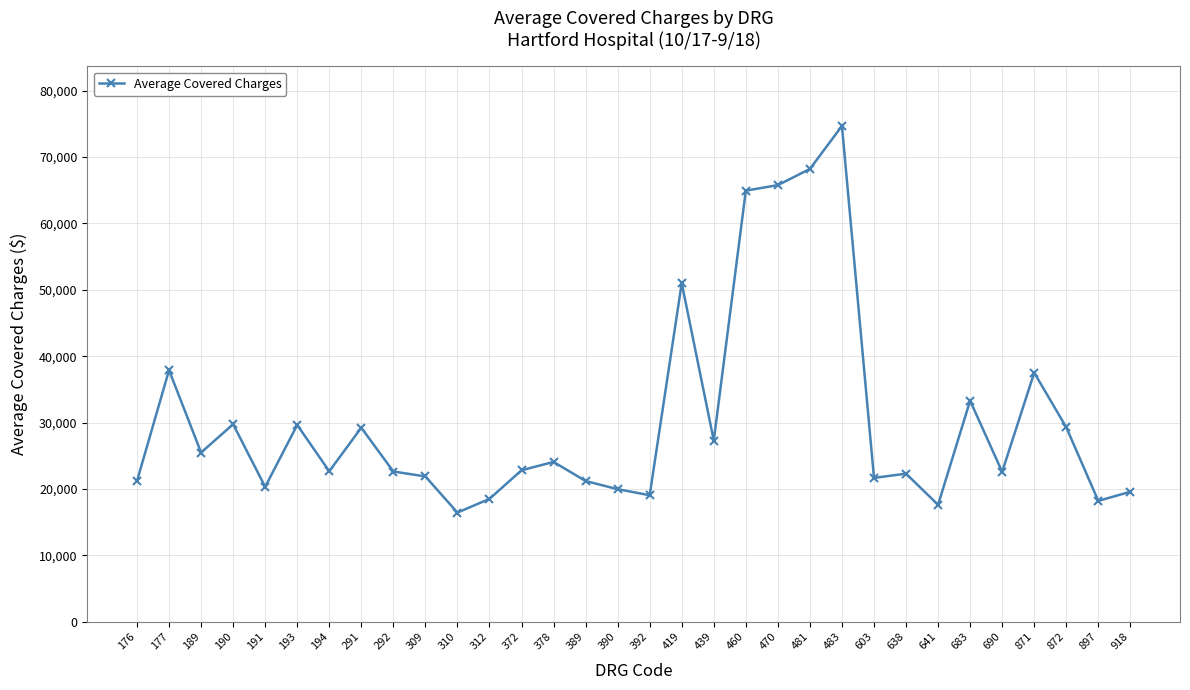

Read the value at 683, to the nearest 50.

33300